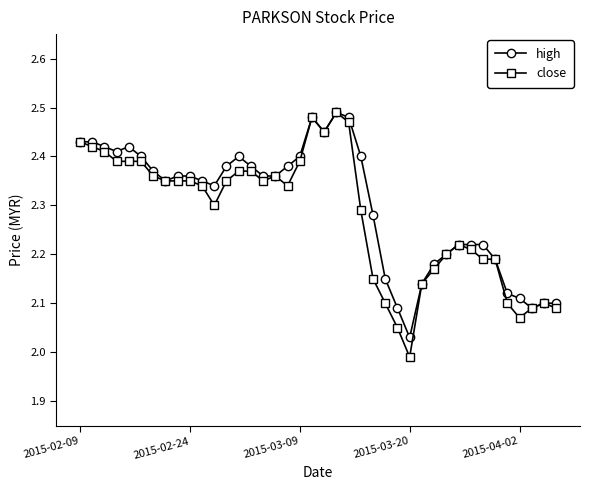

Which series has the largest range (max minus min)?

close